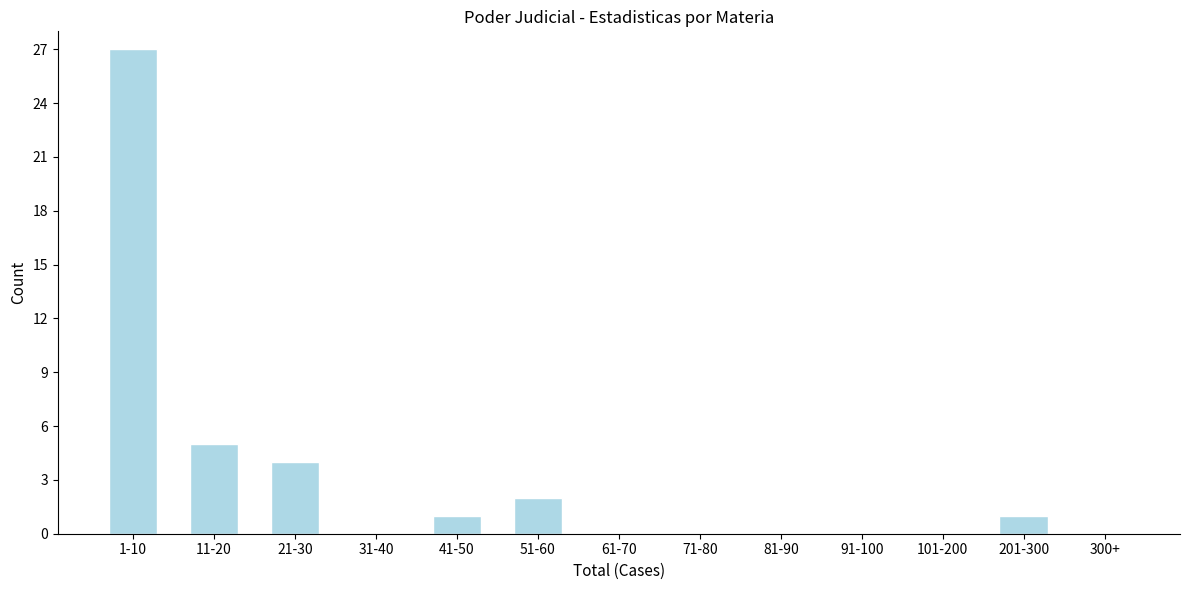

Reading right to left, transcribe all the data shown in this chart.

300+=0	201-300=1	101-200=0	91-100=0	81-90=0	71-80=0	61-70=0	51-60=2	41-50=1	31-40=0	21-30=4	11-20=5	1-10=27